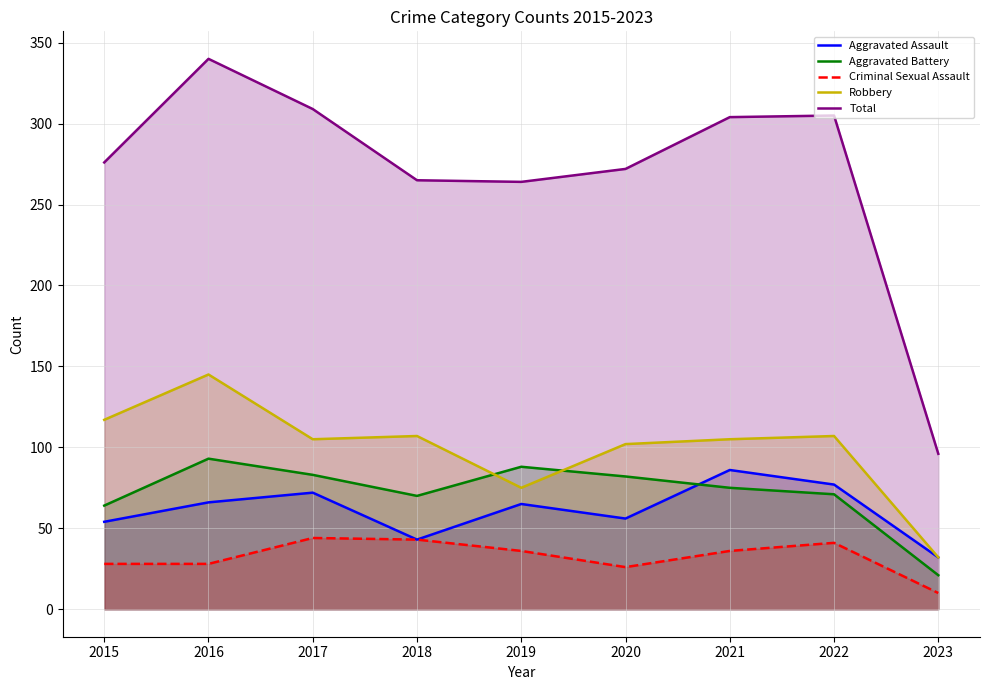

Which series has the widest spread of values?

Total